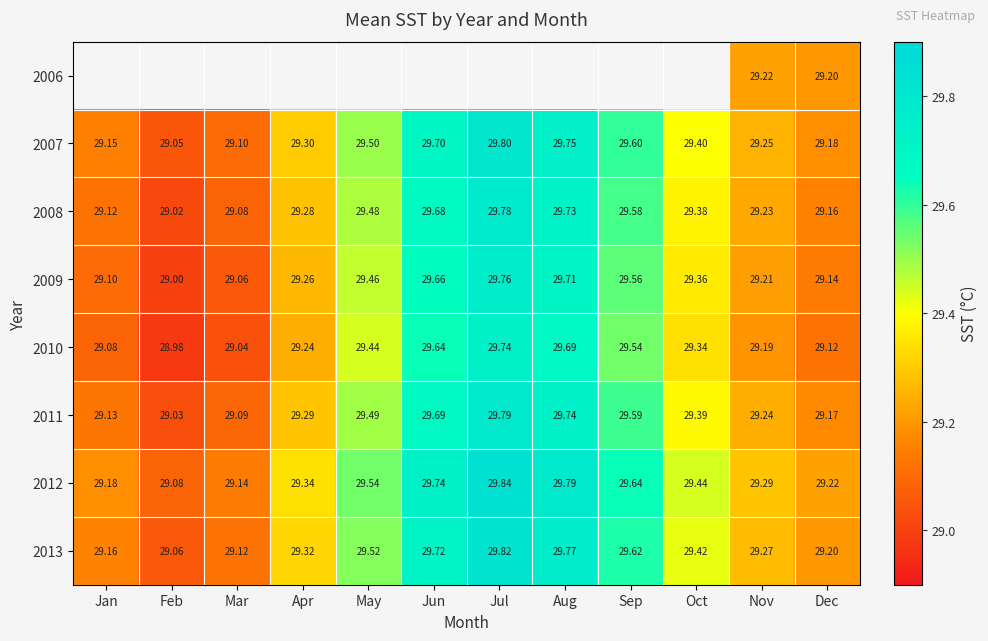

The 2008 series shows 29.7 at Aug. True or false?

True